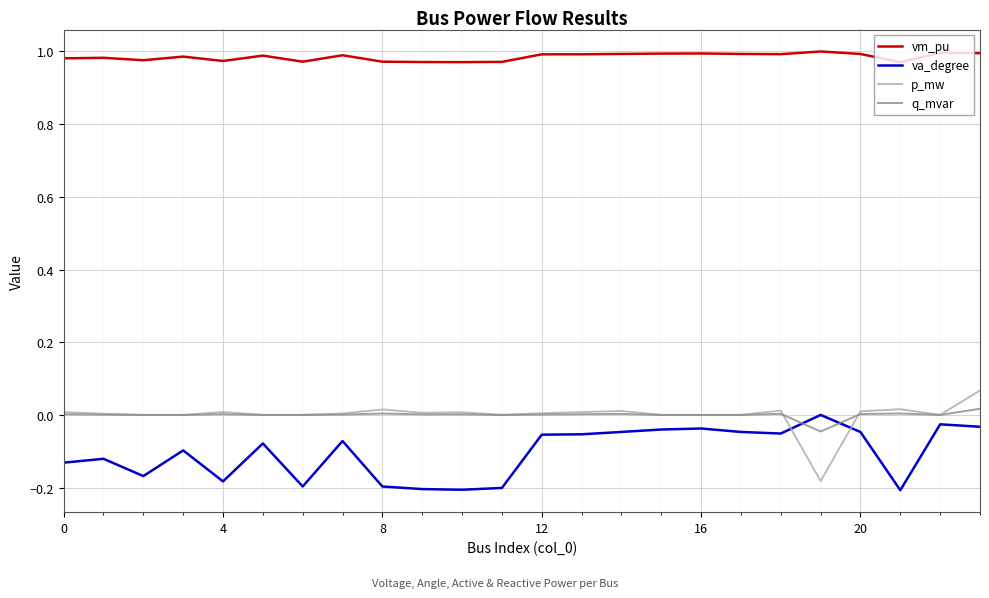

True or false: va_degree and vm_pu intersect in this chart.

False